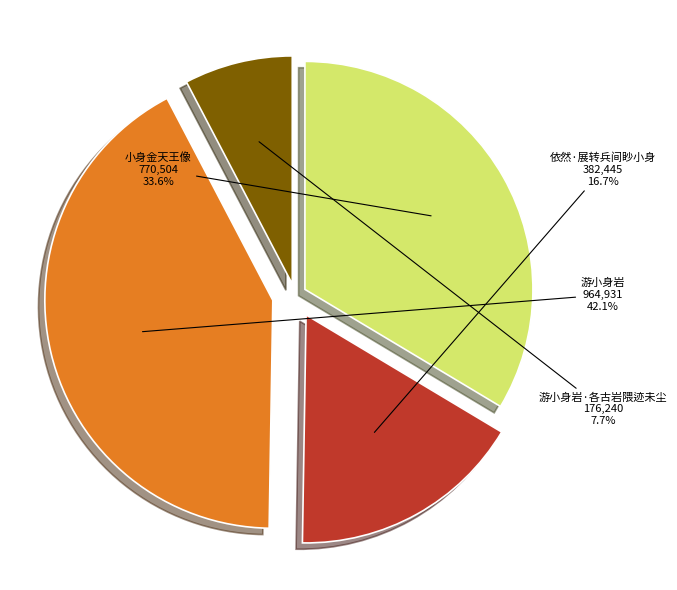

Approximately how many times larger is the value at 游小身岩 compared to 小身金天王像?

1.3